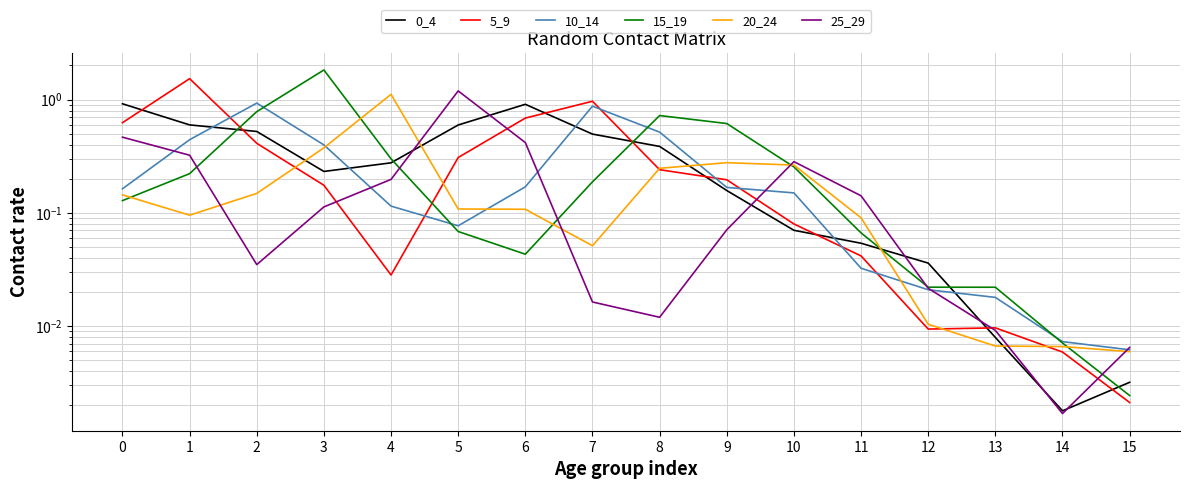

How many distinct data groups are displayed?

6